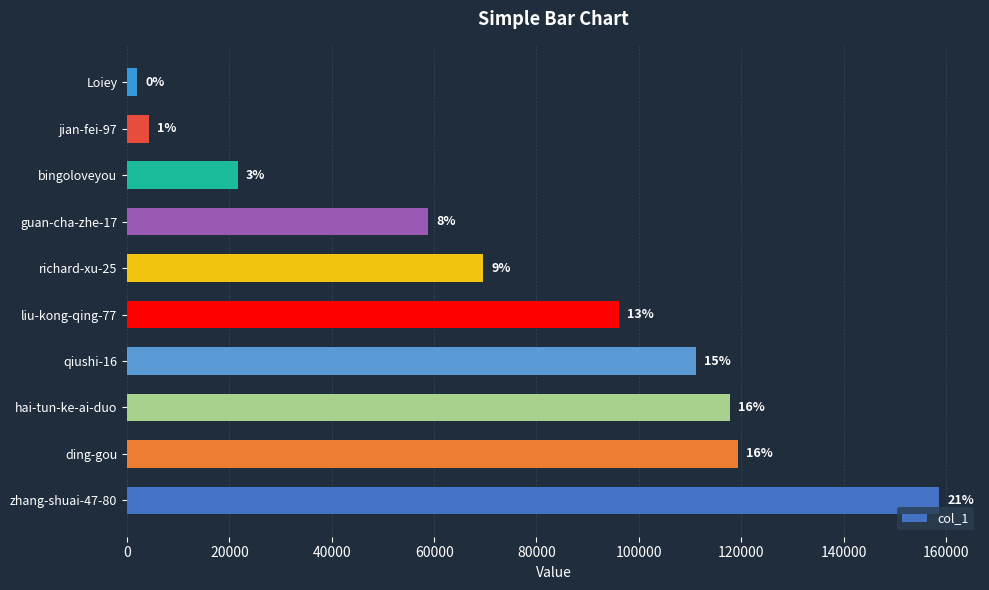

Are the bars horizontal?

Yes